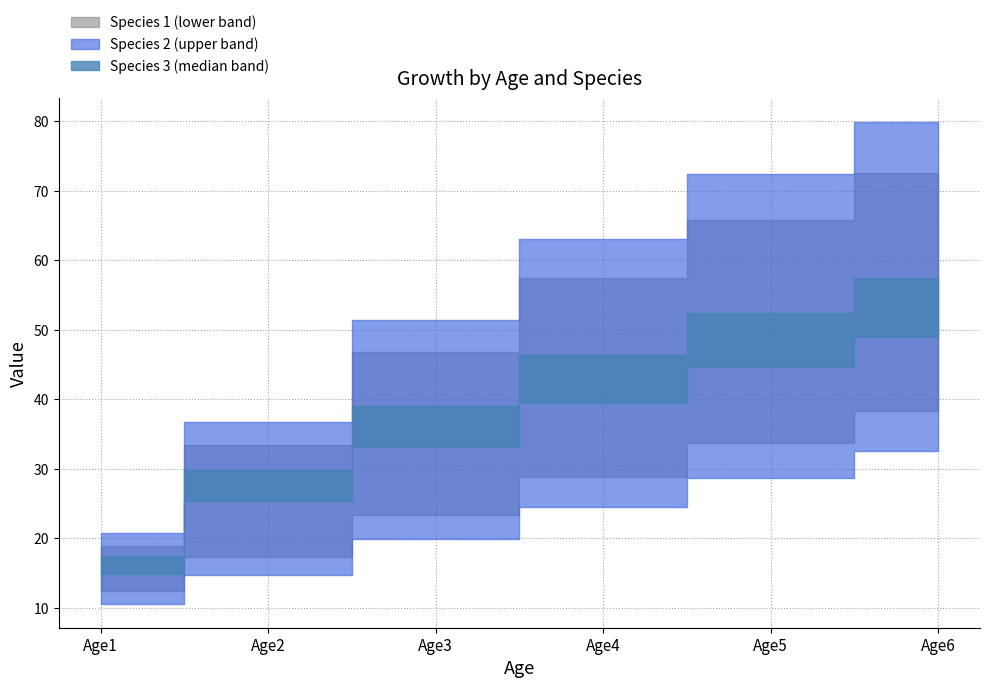

At which label does Species 3 reach its minimum?

Age1